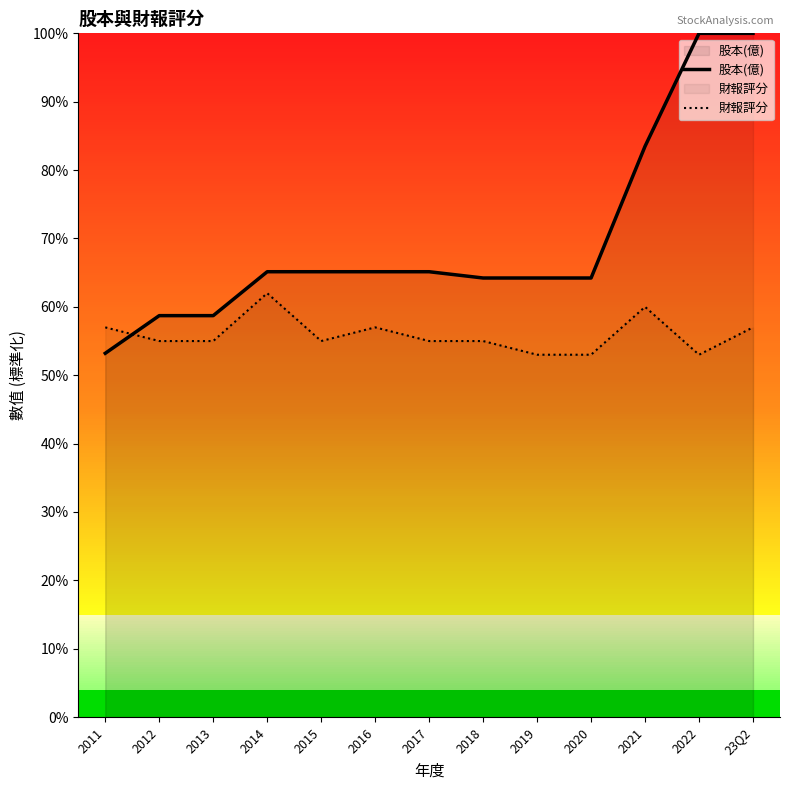

The 股本(億) series shows 65.1 at 2014. True or false?

True